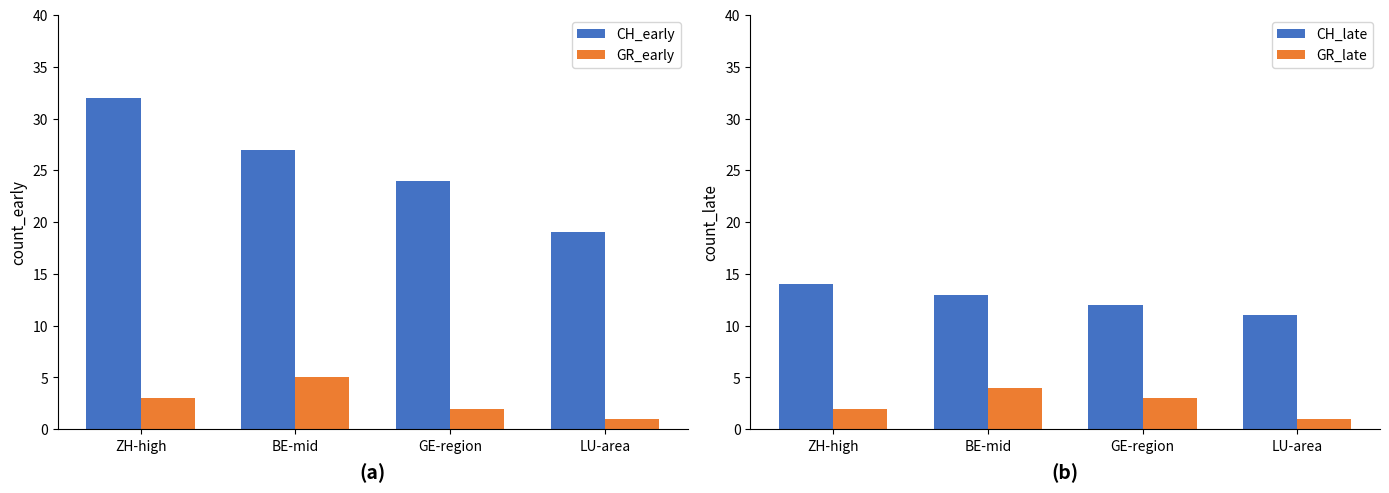

Reading right to left, list all the values displayed in this chart.

CH_early: LU-area=19	GE-region=24	BE-mid=27	ZH-high=32
GR_early: LU-area=1	GE-region=2	BE-mid=5	ZH-high=3
CH_late: LU-area=11	GE-region=12	BE-mid=13	ZH-high=14
GR_late: LU-area=1	GE-region=3	BE-mid=4	ZH-high=2